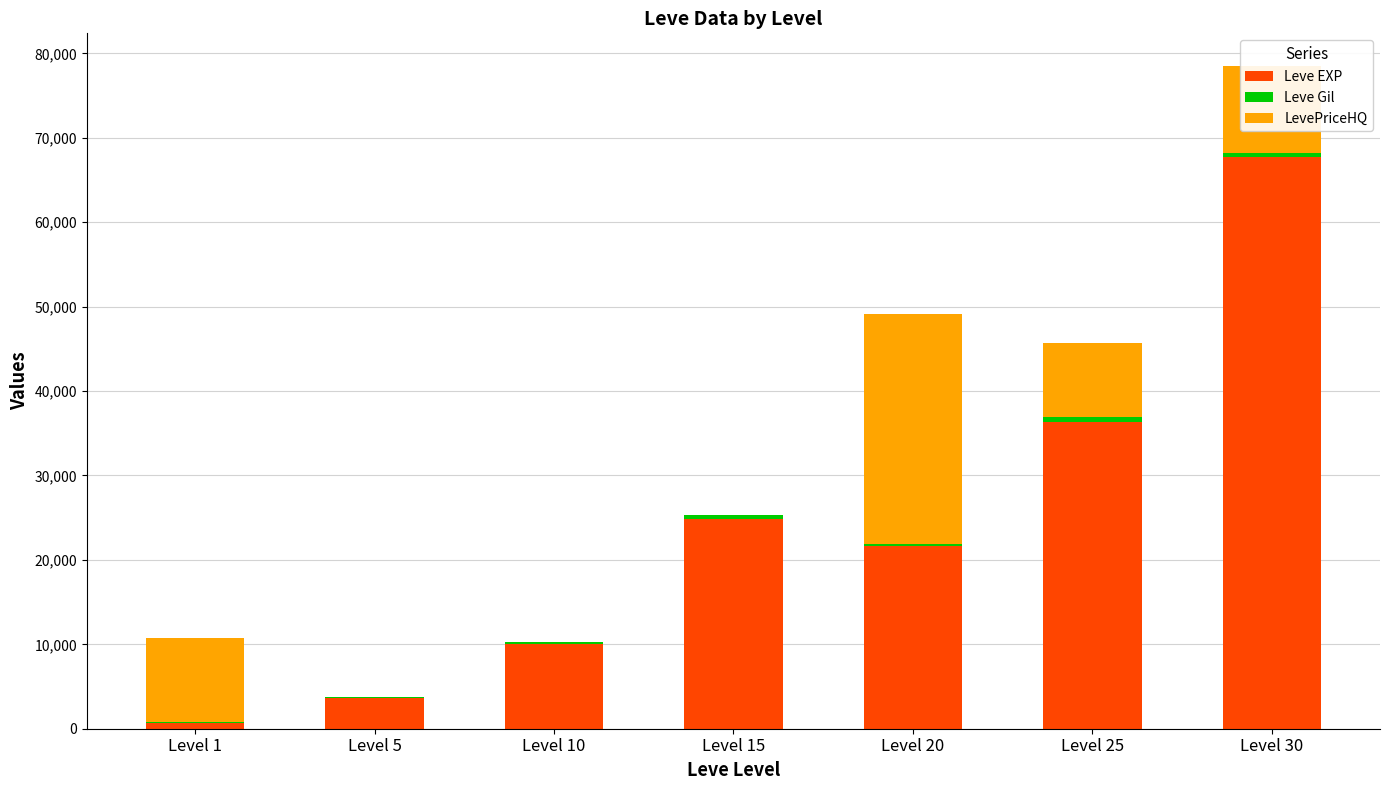

Does the chart contain stacked bars?

Yes